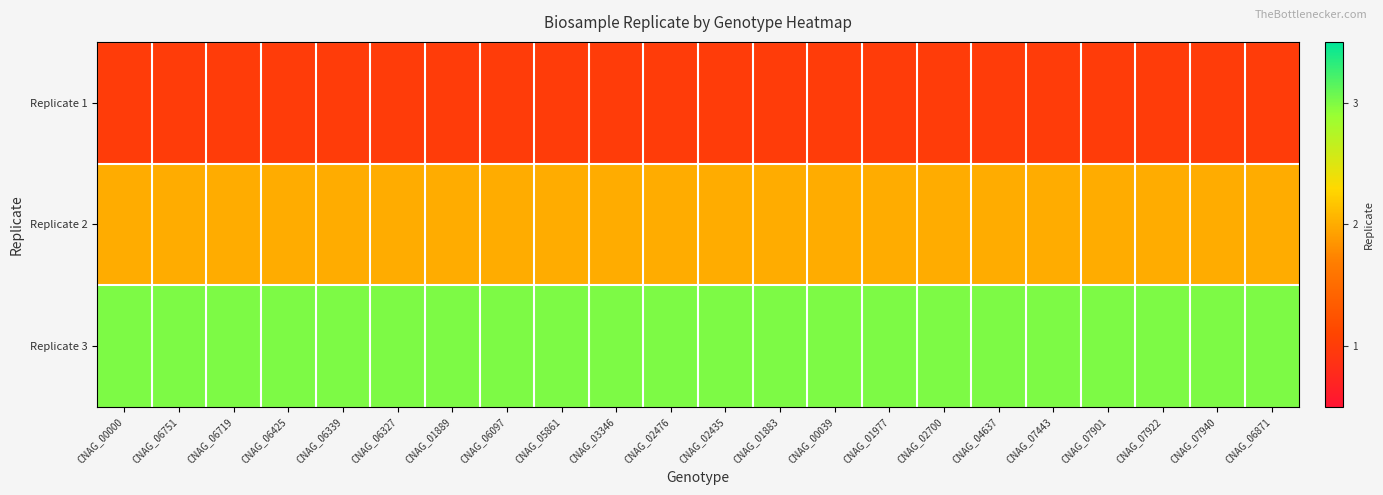

Reading right to left, transcribe all the data shown in this chart.

Replicate 1: CNAG_06871=1	CNAG_07940=1	CNAG_07922=1	CNAG_07901=1	CNAG_07443=1	CNAG_04637=1	CNAG_02700=1	CNAG_01977=1	CNAG_00039=1	CNAG_01883=1	CNAG_02435=1	CNAG_02476=1	CNAG_03346=1	CNAG_05861=1	CNAG_06097=1	CNAG_01889=1	CNAG_06327=1	CNAG_06339=1	CNAG_06425=1	CNAG_06719=1	CNAG_06751=1	CNAG_00000=1
Replicate 2: CNAG_06871=2	CNAG_07940=2	CNAG_07922=2	CNAG_07901=2	CNAG_07443=2	CNAG_04637=2	CNAG_02700=2	CNAG_01977=2	CNAG_00039=2	CNAG_01883=2	CNAG_02435=2	CNAG_02476=2	CNAG_03346=2	CNAG_05861=2	CNAG_06097=2	CNAG_01889=2	CNAG_06327=2	CNAG_06339=2	CNAG_06425=2	CNAG_06719=2	CNAG_06751=2	CNAG_00000=2
Replicate 3: CNAG_06871=3	CNAG_07940=3	CNAG_07922=3	CNAG_07901=3	CNAG_07443=3	CNAG_04637=3	CNAG_02700=3	CNAG_01977=3	CNAG_00039=3	CNAG_01883=3	CNAG_02435=3	CNAG_02476=3	CNAG_03346=3	CNAG_05861=3	CNAG_06097=3	CNAG_01889=3	CNAG_06327=3	CNAG_06339=3	CNAG_06425=3	CNAG_06719=3	CNAG_06751=3	CNAG_00000=3